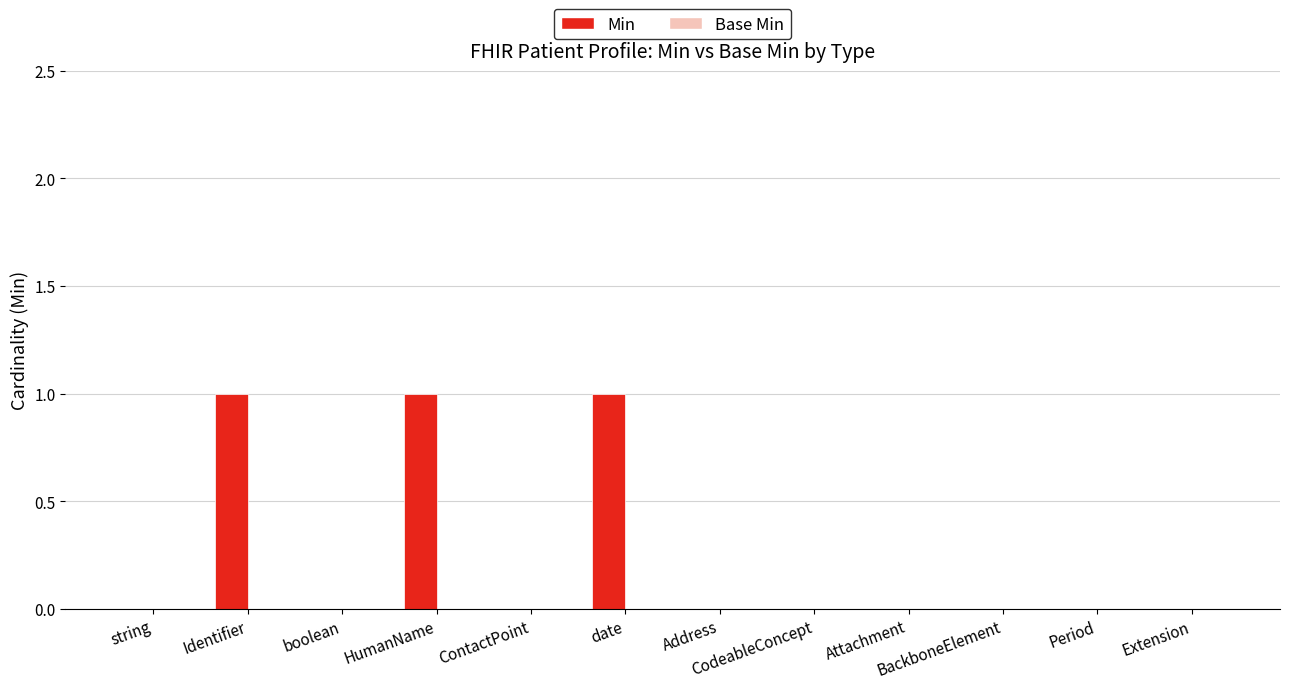

Are the bars grouped side by side (vs. stacked)?

No